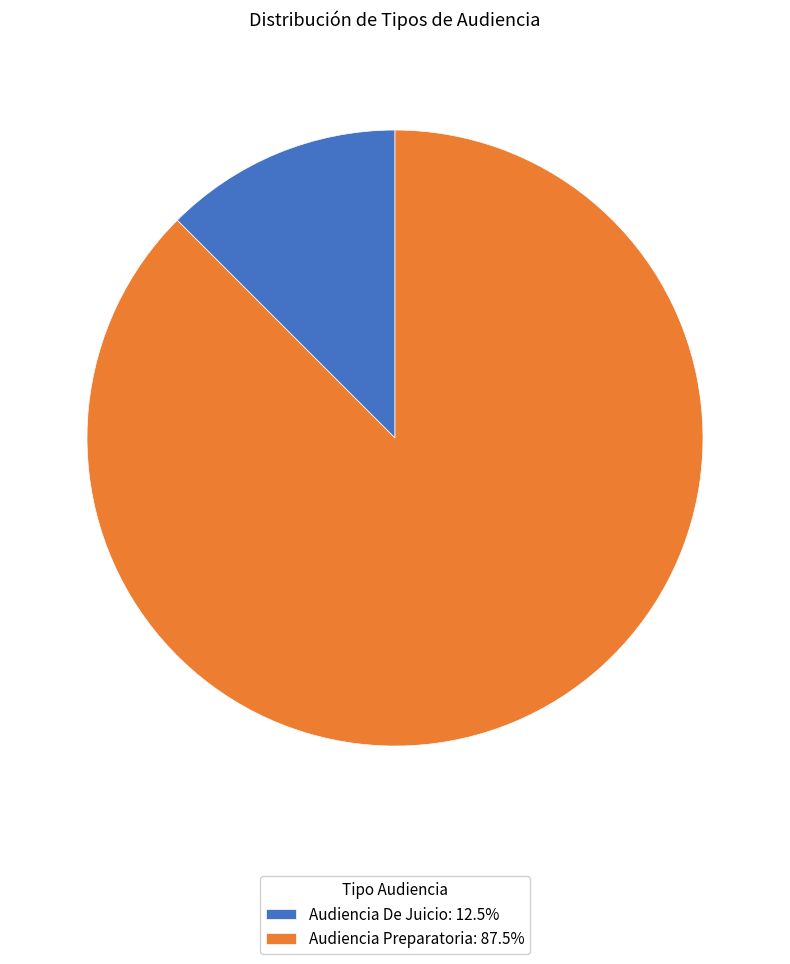

Is Audiencia Preparatoria: 87.5% the majority of the pie?

Yes